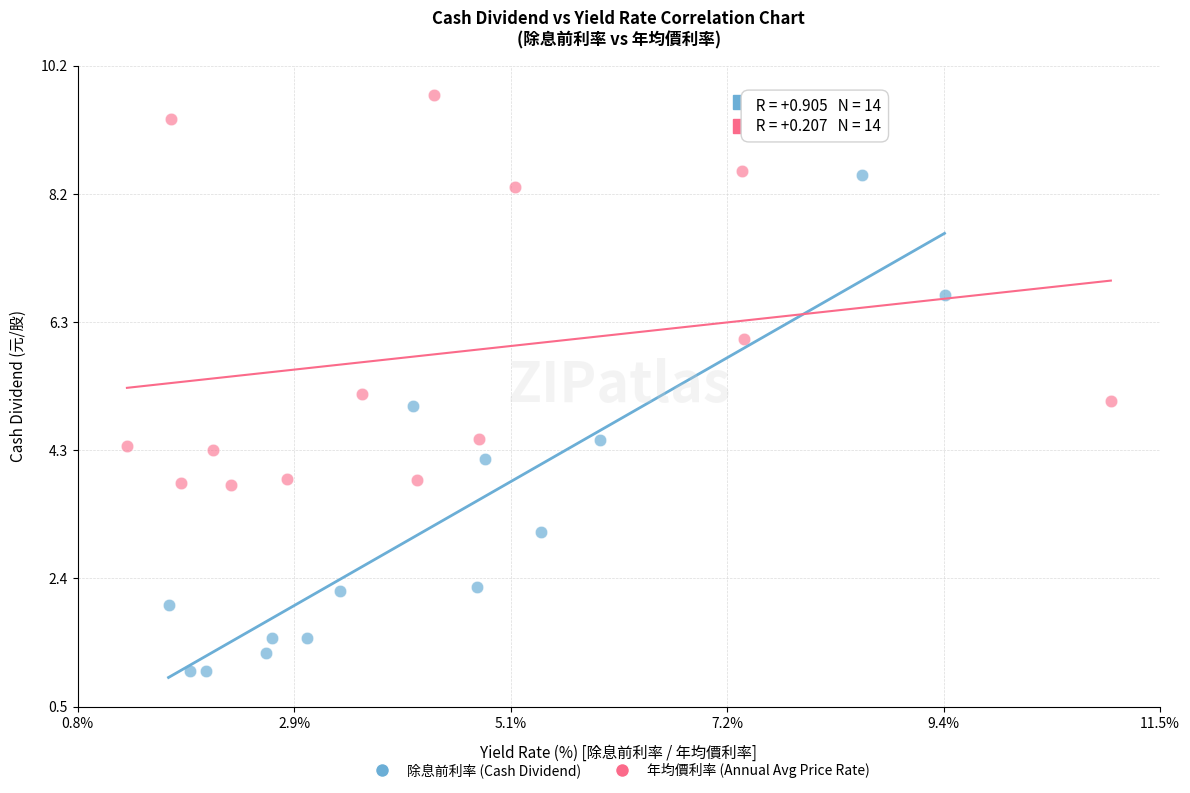

Which series reaches the minimum Y coordinate?

除息前利率 (Cash Dividend)